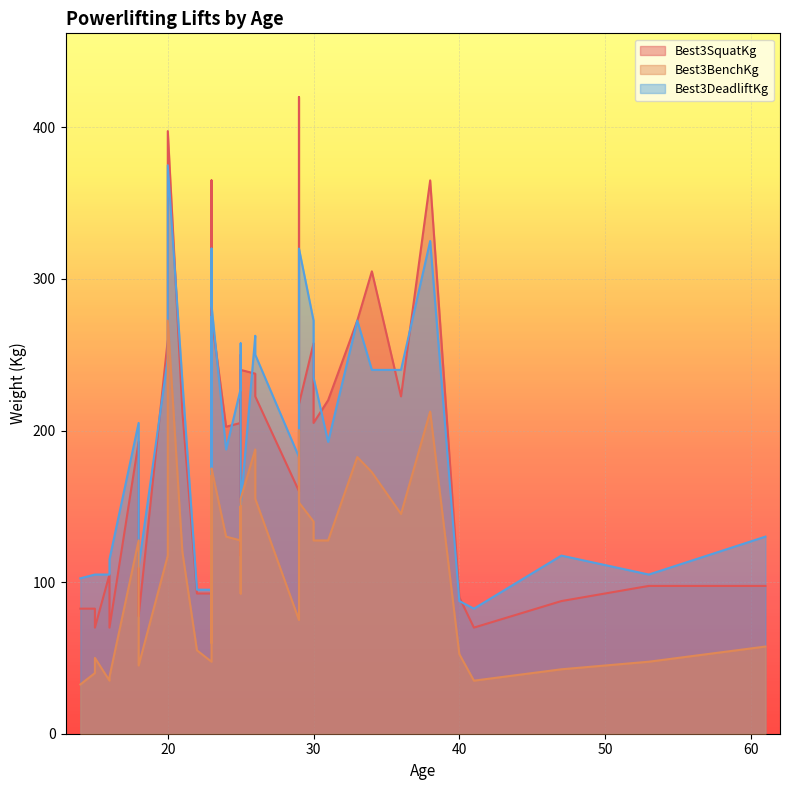

Which series has the largest range (max minus min)?

Best3SquatKg